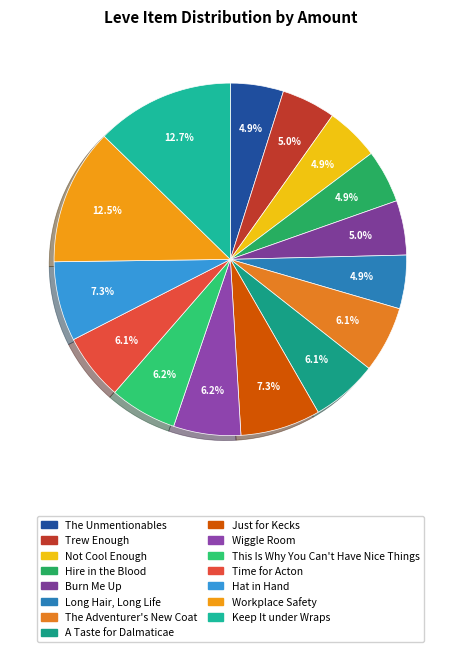

Is Hat in Hand the majority of the pie?

No